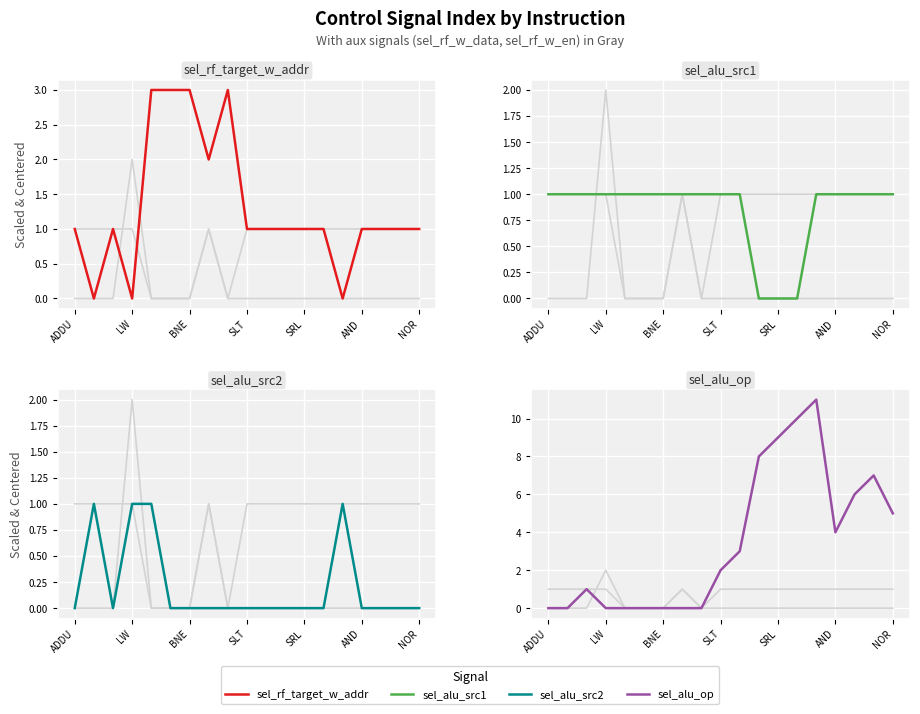

True or false: sel_alu_src1 has more than 1 interior local peaks.

False